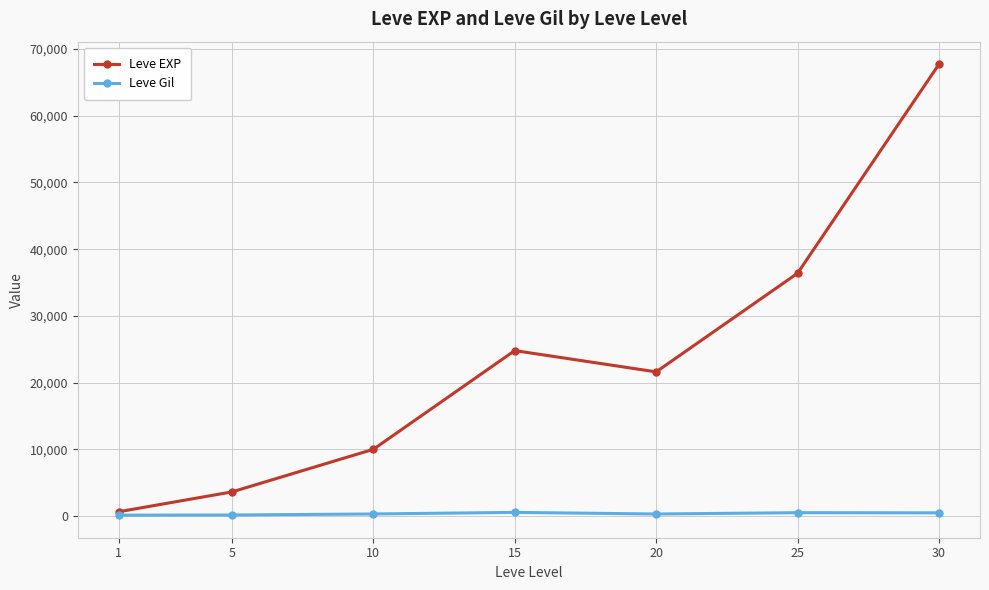

How many lines are shown in the chart?

2